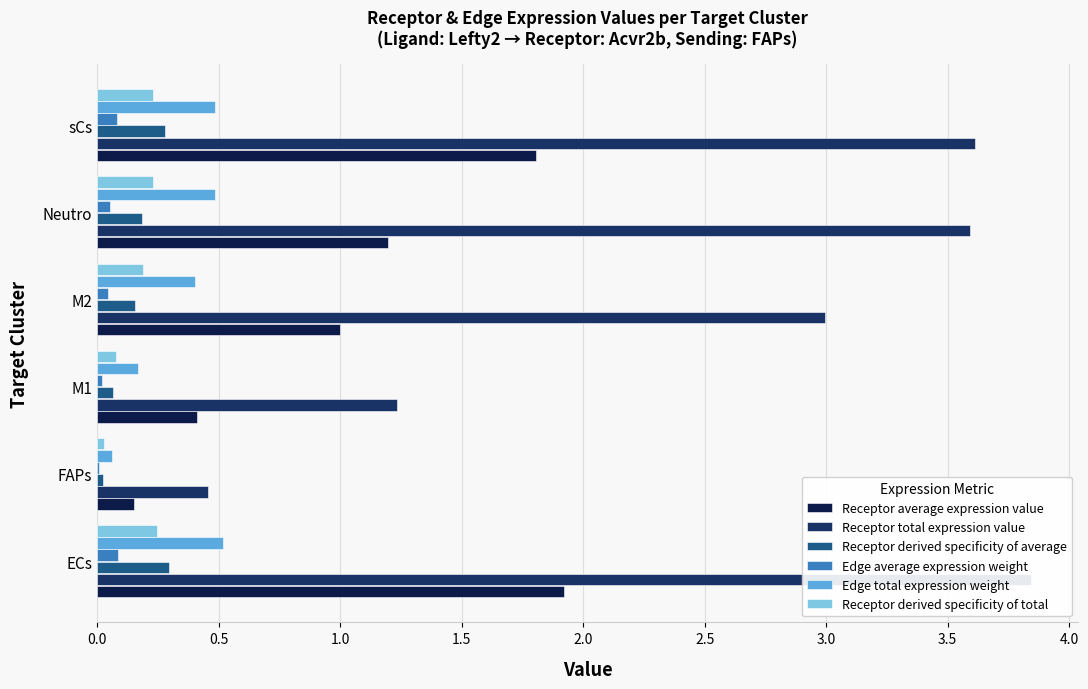

What is the label of the 4th bar from the right?

M1